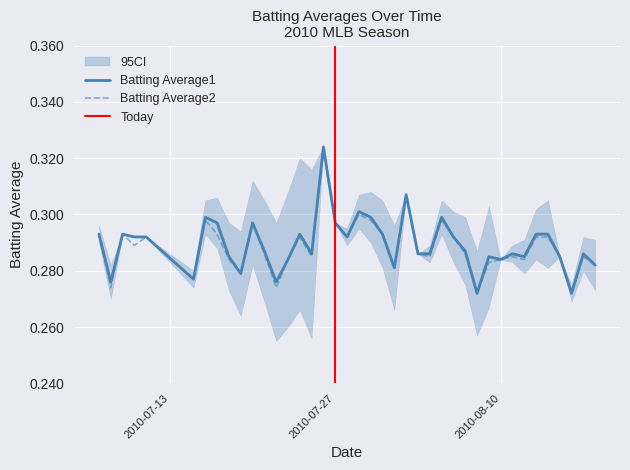

What is the maximum value for Batting Average1?

0.3